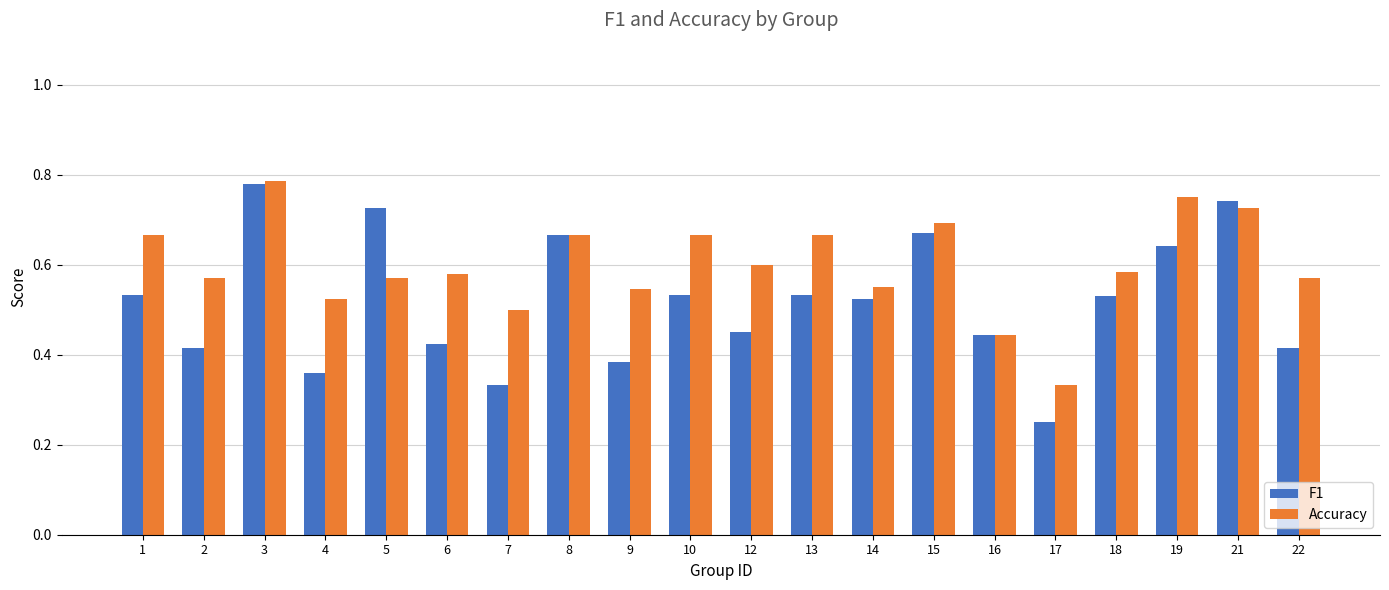

The F1 series shows 1.2 at 15. True or false?

False